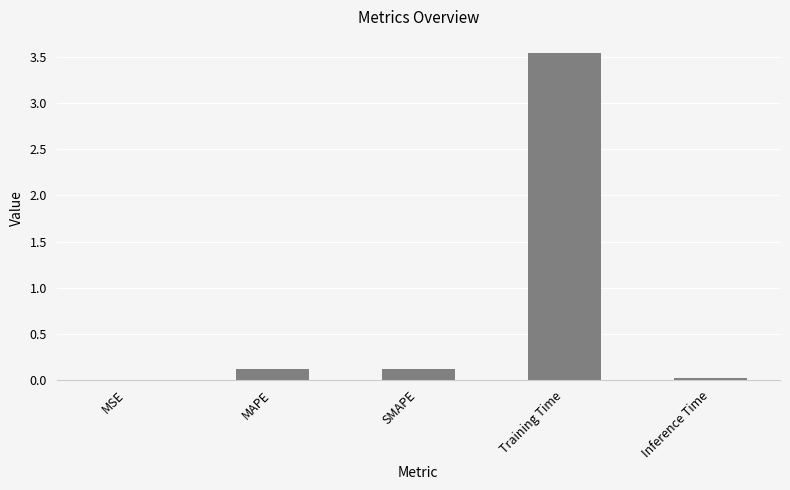

The chart shows a value of 0.1 at SMAPE. True or false?

True